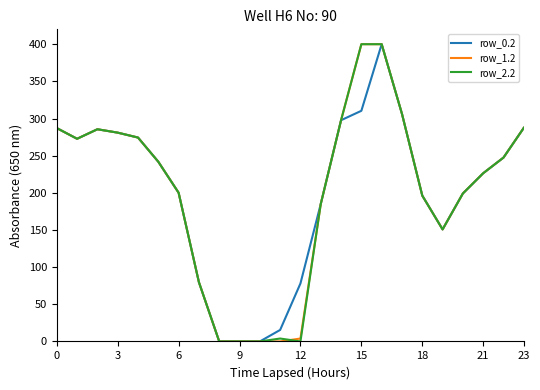

What is the sum of all row_2.2 values?

4822.7